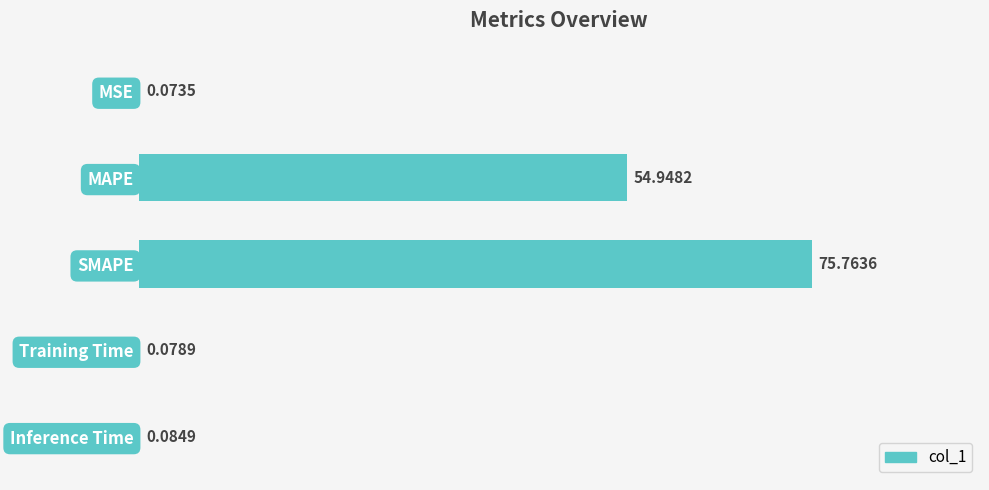

At which label is the value closest to 37?

MAPE